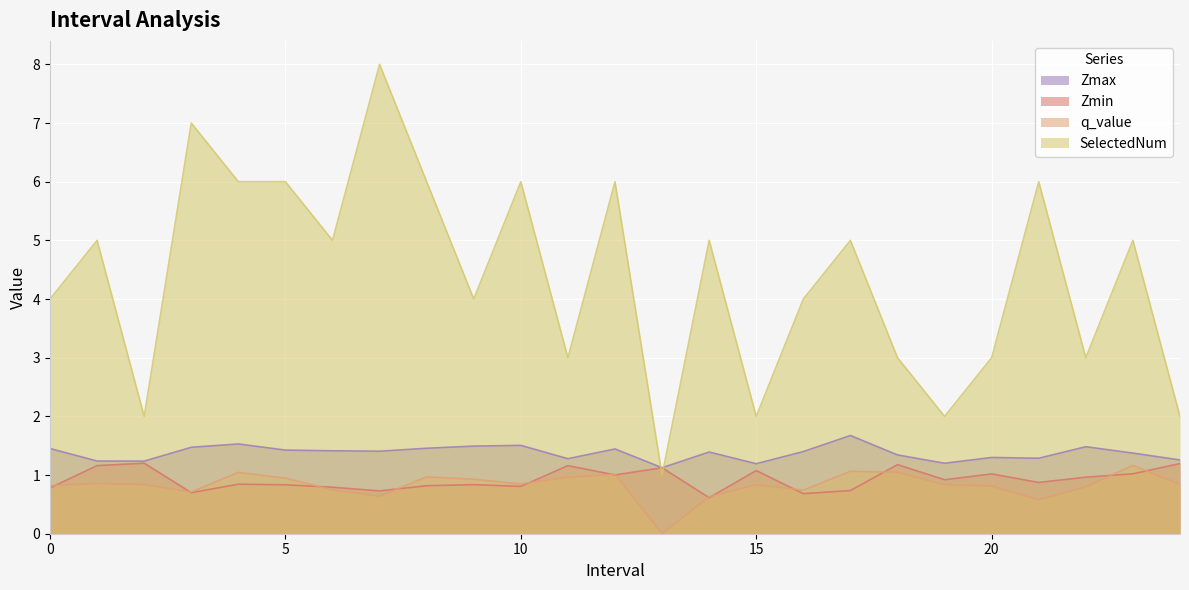

Which series changed the most between 6 and 24?

SelectedNum